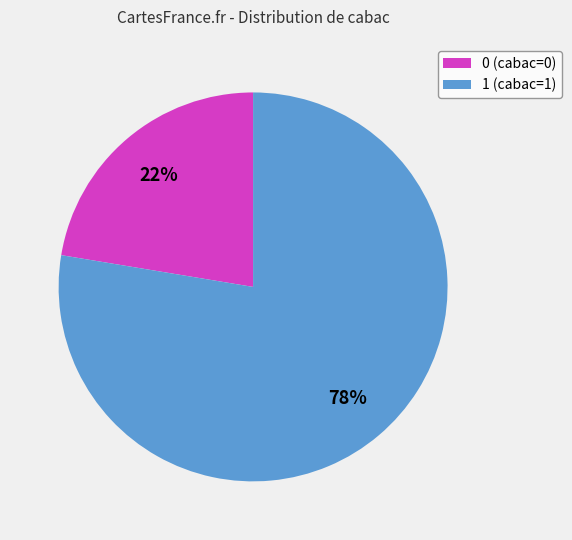

To the nearest percent, what is the average slice percentage?

50%